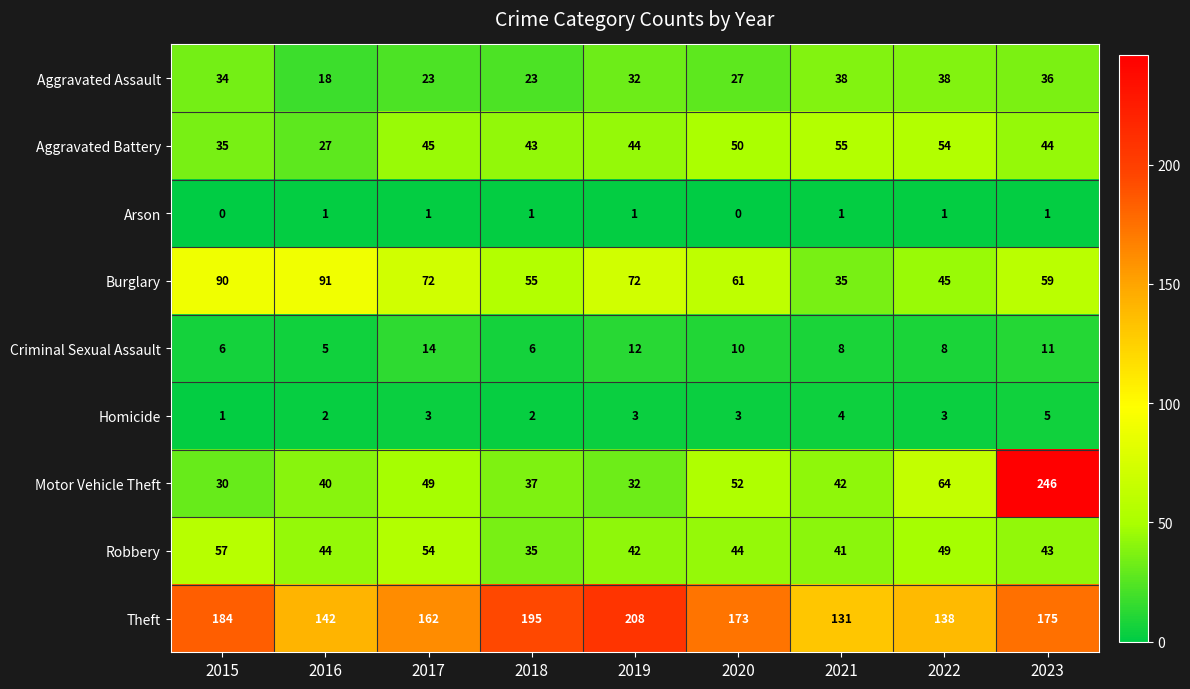

How many distinct data groups are displayed?

9